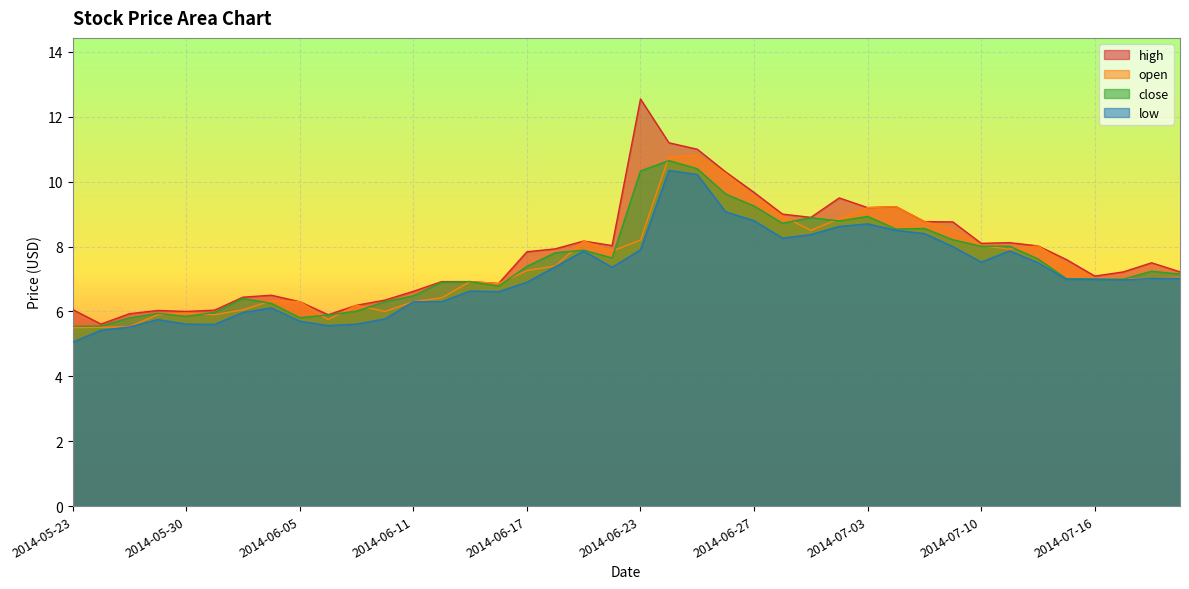

Does the chart display data point markers on the line(s)?

No